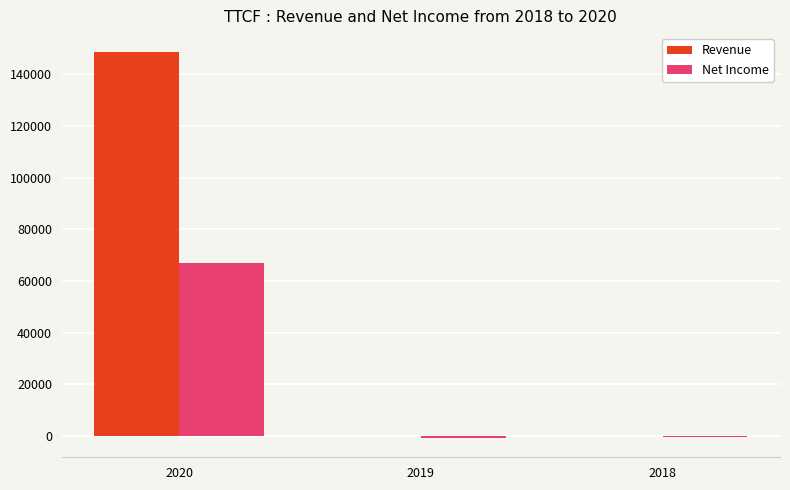

What is the sum of all Revenue values?

148500